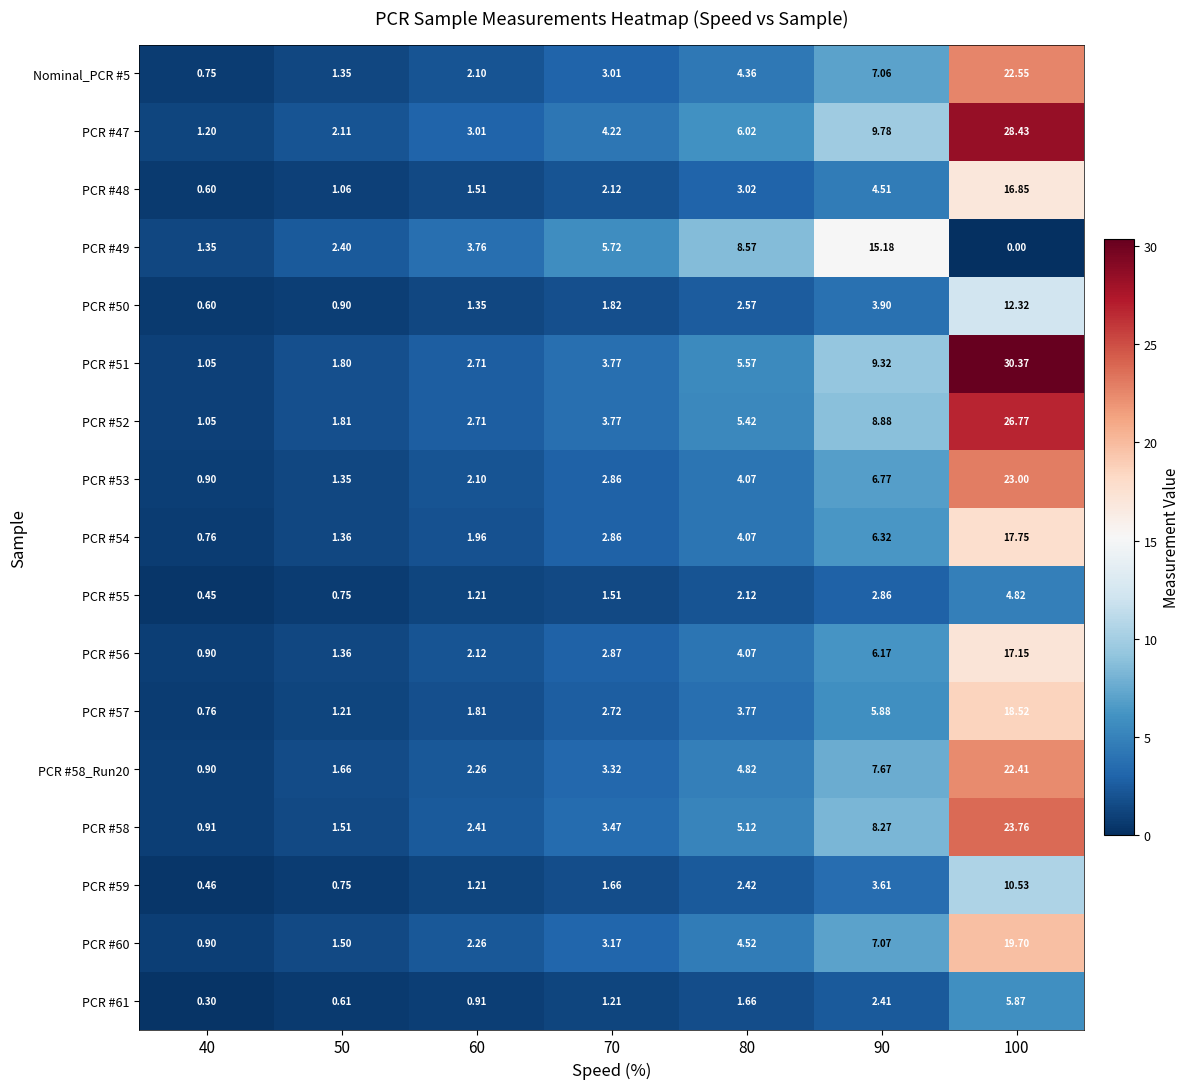

How many data points does each series have?

7